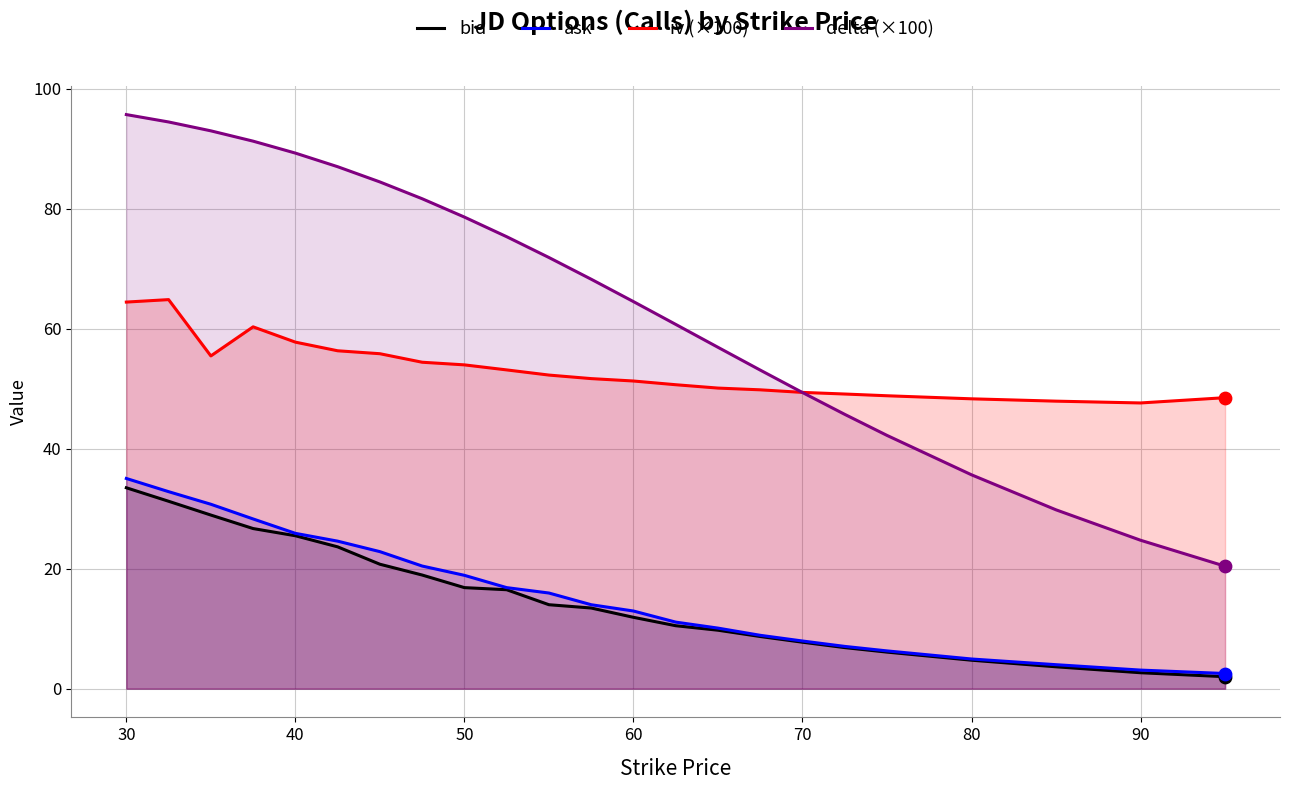

What are all the series names shown in the legend?

bid, ask, iv (×100), delta (×100)